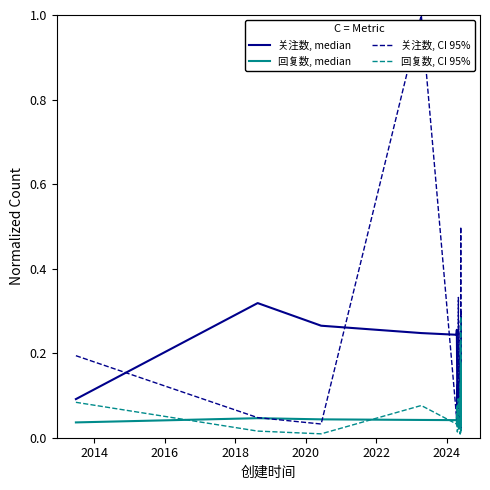

List the series in order of their peak value, lowest first.

回复数, median, 回复数, CI 95%, 关注数, median, 关注数, CI 95%